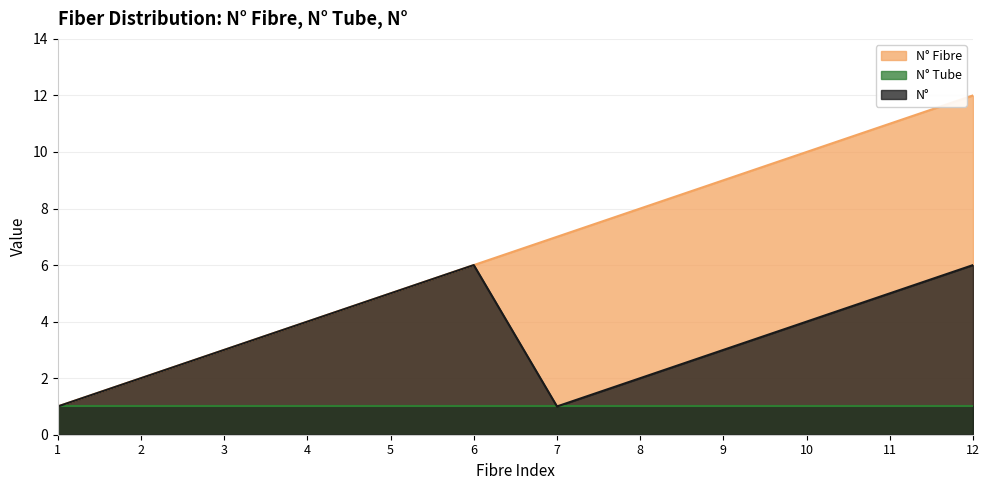

At which label does N° Fibre reach its peak?

12